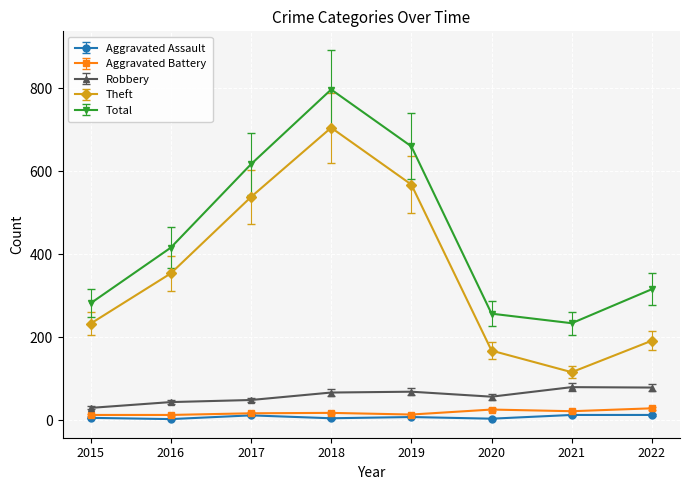

What is the maximum value for Theft?

705